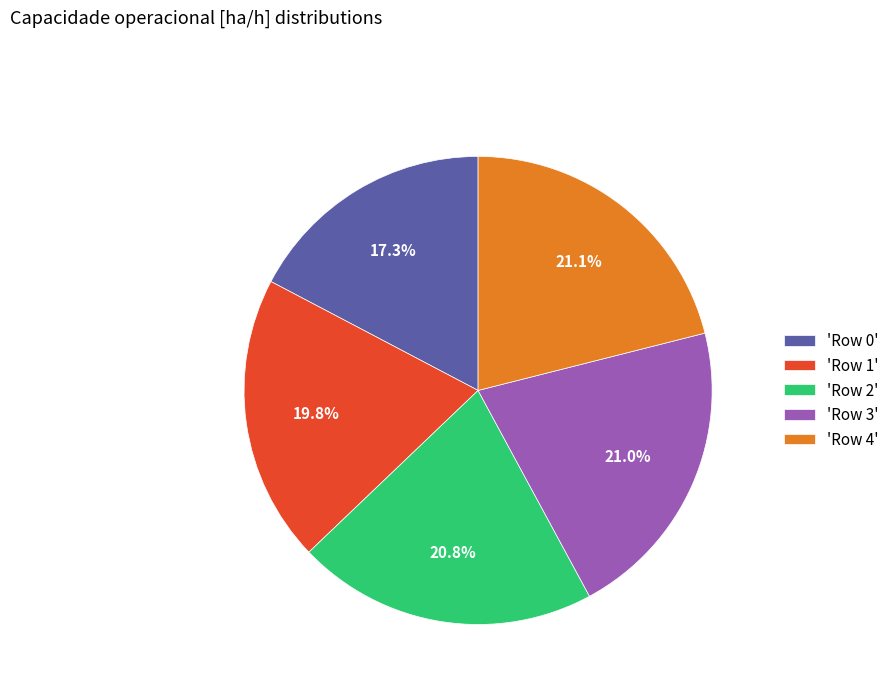

Does any single category account for the majority?

No